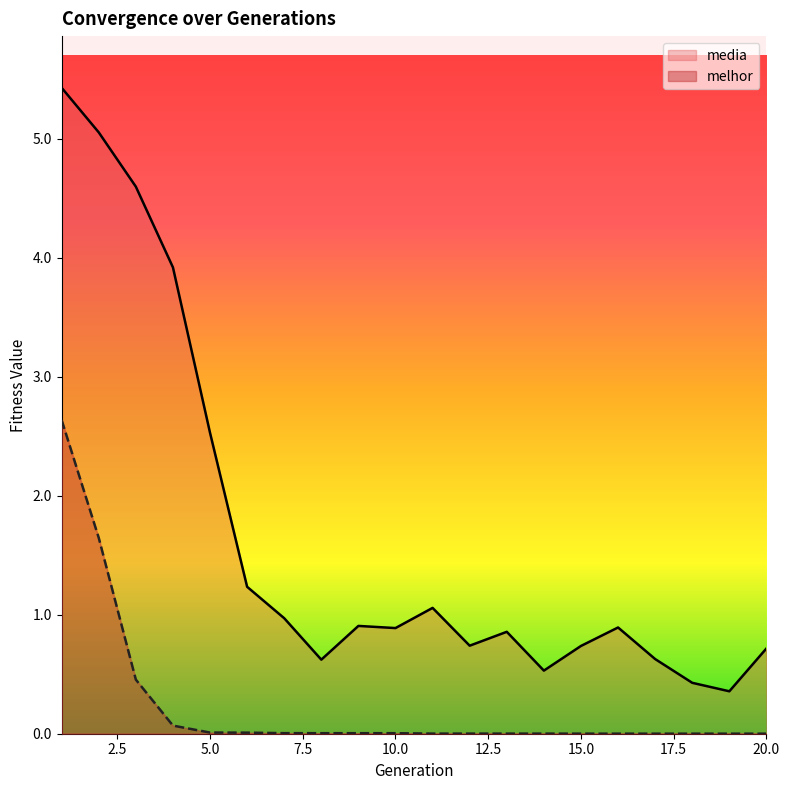

What is the difference between the second highest and minimum values in the melhor series?

1.6